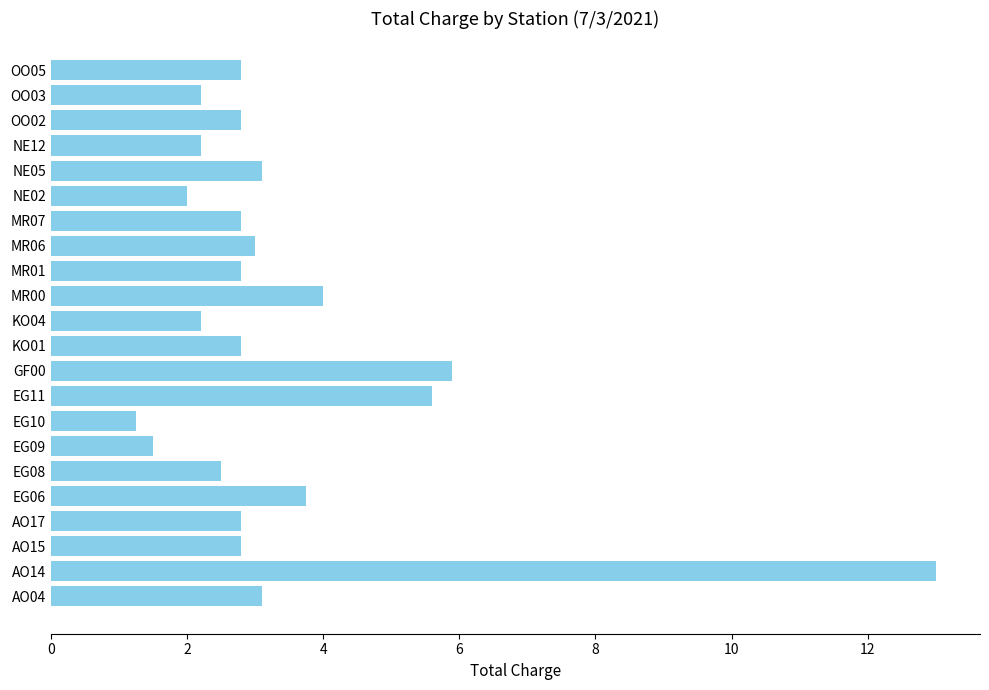

What is the sum of all values?

74.9